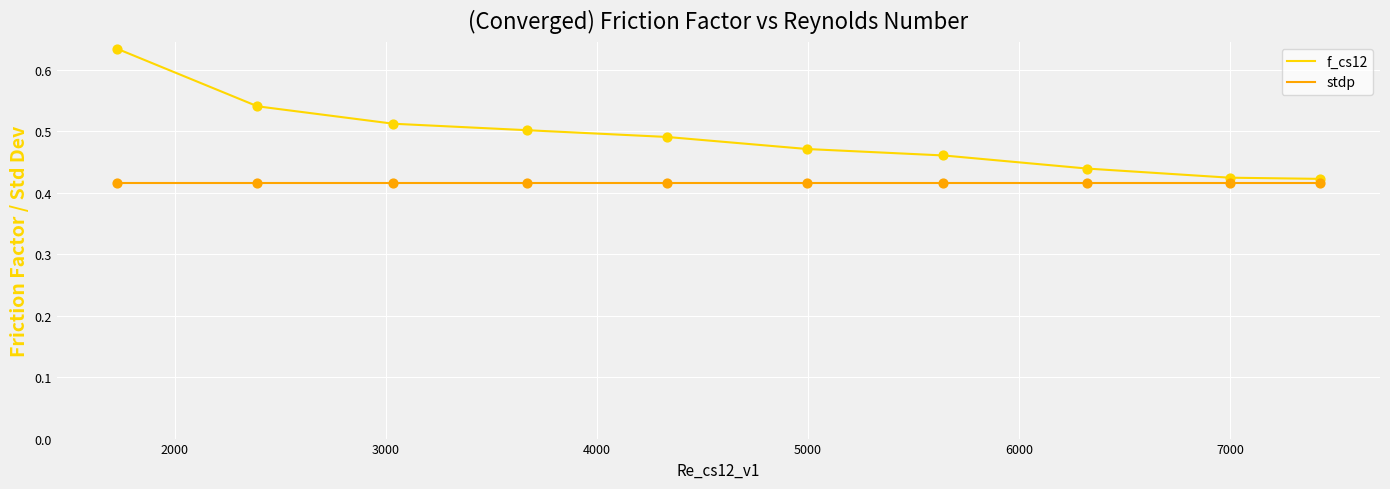

Which series has the largest total across all categories?

f_cs12